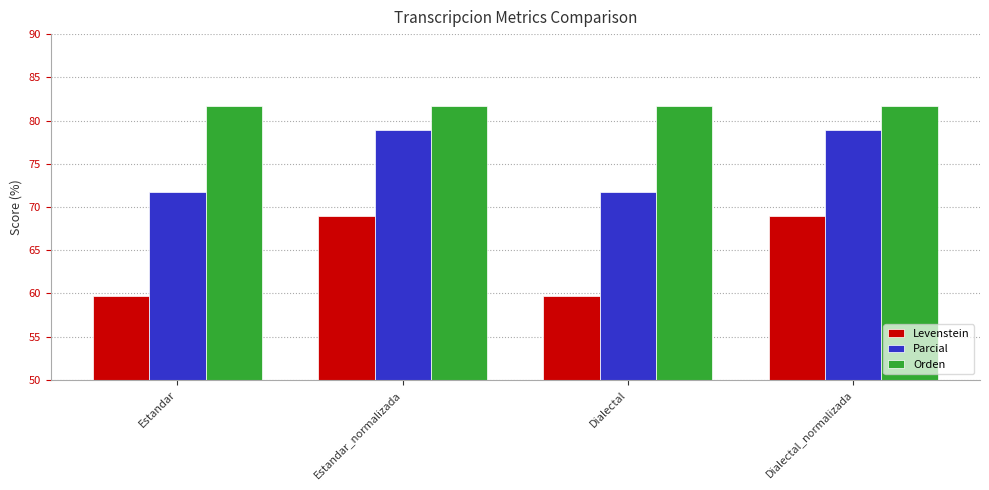

What is the minimum value for Levenstein?

59.7